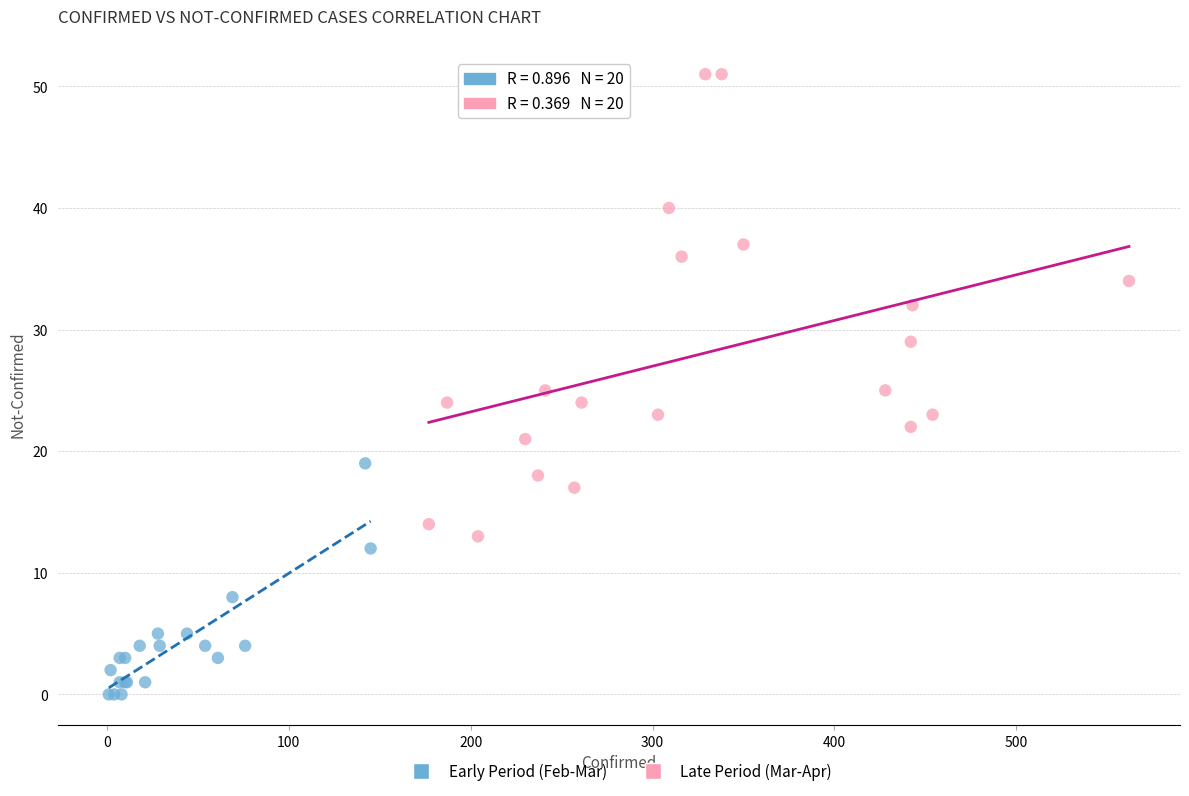

Which series has the largest Y range (max minus min)?

Late Period (Mar-Apr)